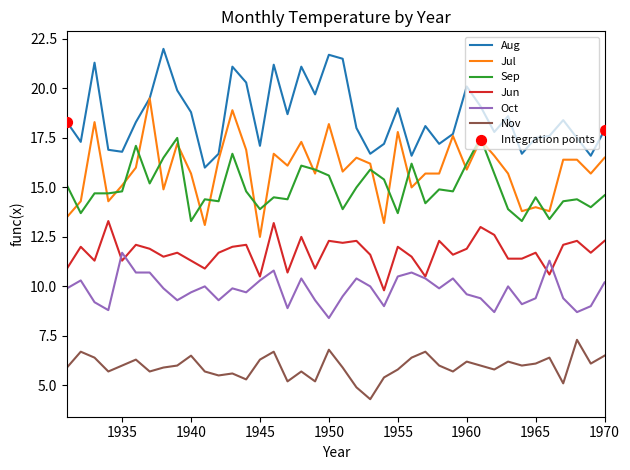

Which series has the largest range (max minus min)?

Jul